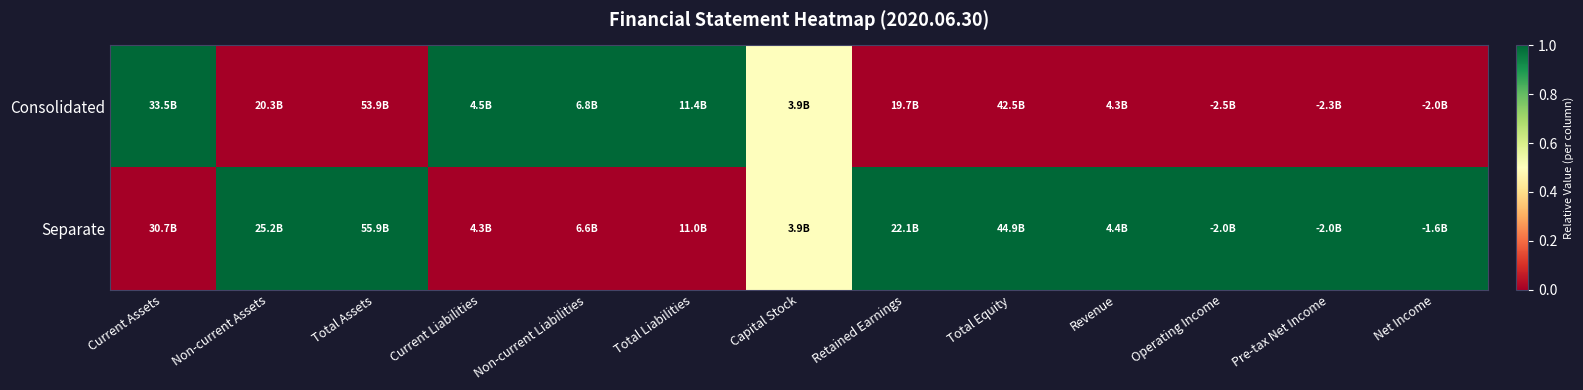

Rank the series by their average value, from lowest to highest.

Consolidated, Separate